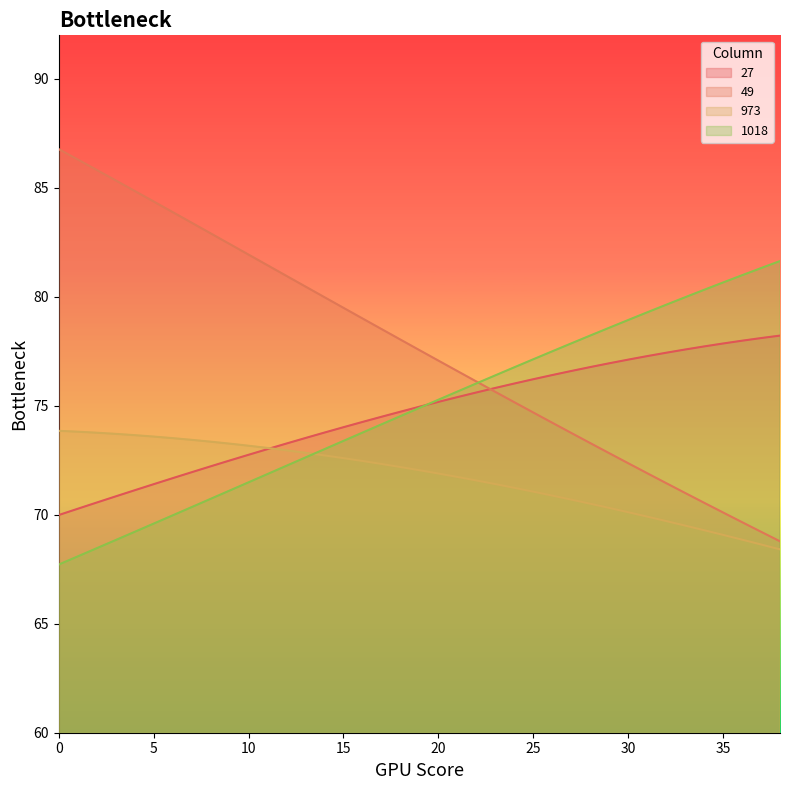

How many series are shown in this chart?

4